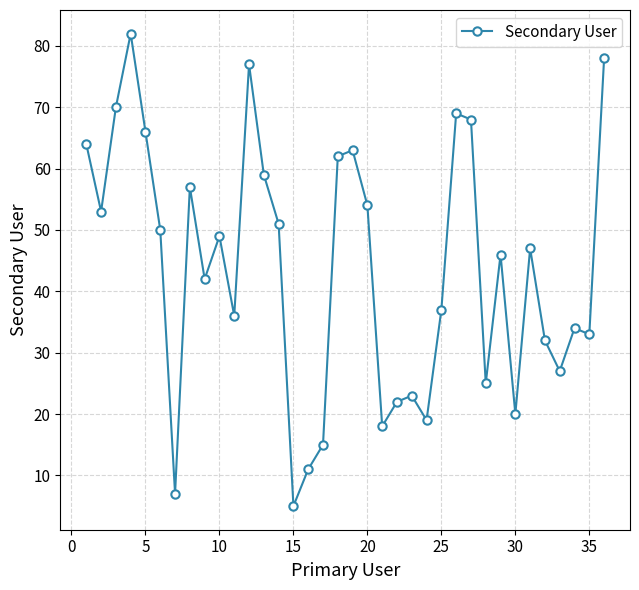

What is the average value?

44